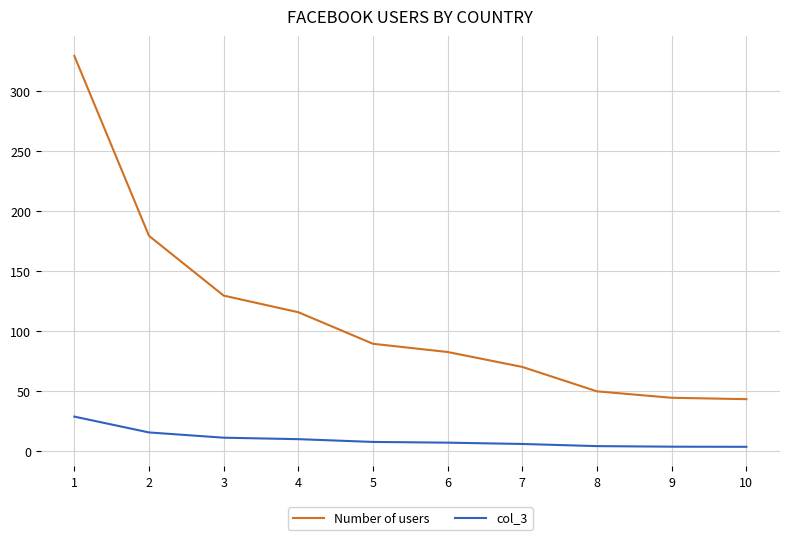

What is the difference between the maximum and minimum values in the Number of users series?

286.1